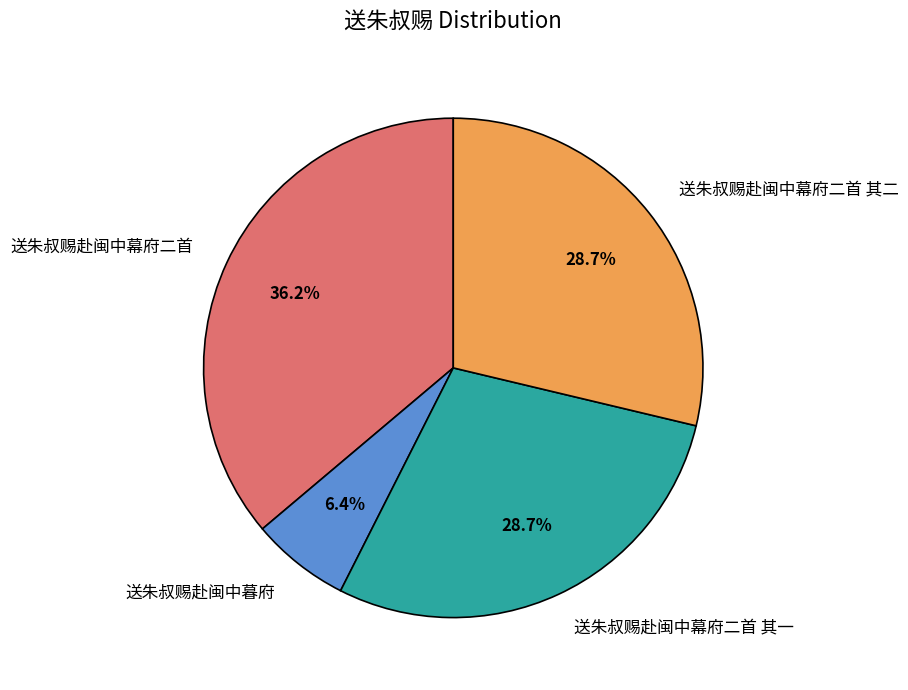

To the nearest percent, what percentage of the pie is 送朱叔赐赴闽中幕府二首 其一?

29%